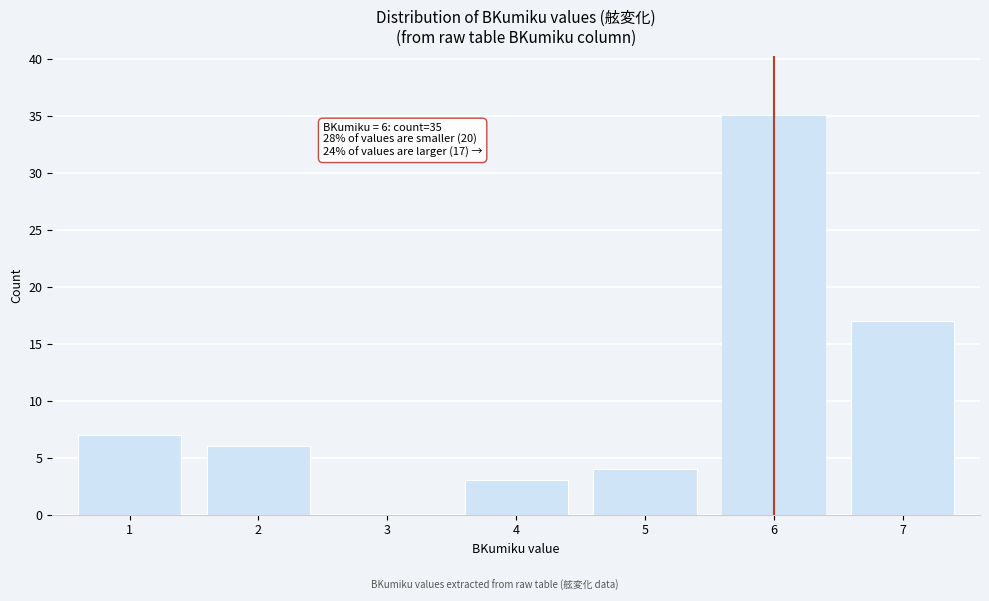

Reading left to right, extract all data points from this chart.

1=7	2=6	3=0	4=3	5=4	6=35	7=17